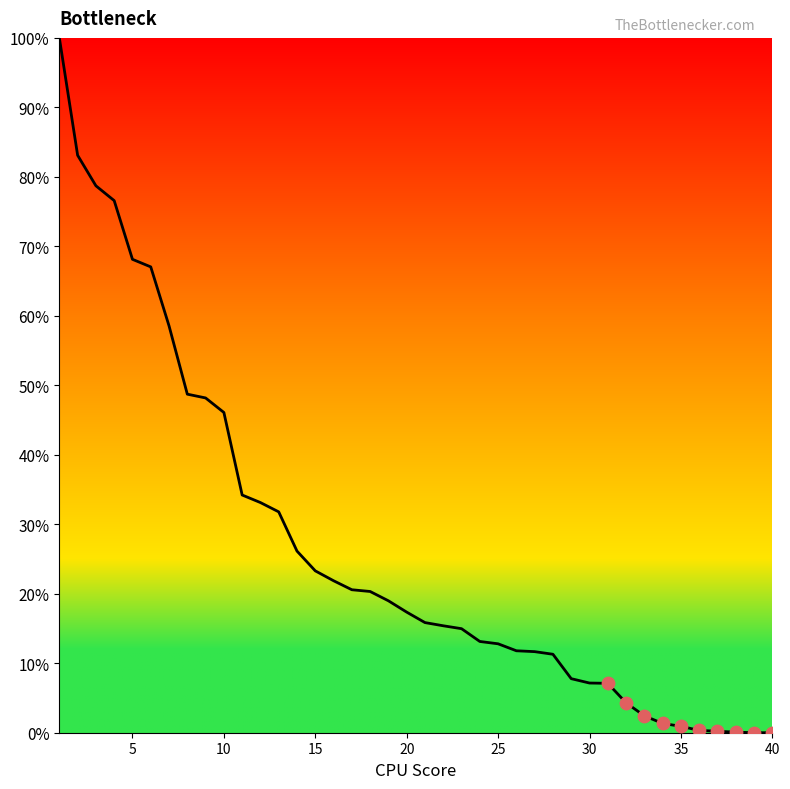

What is the difference between the maximum and minimum values?

100.0